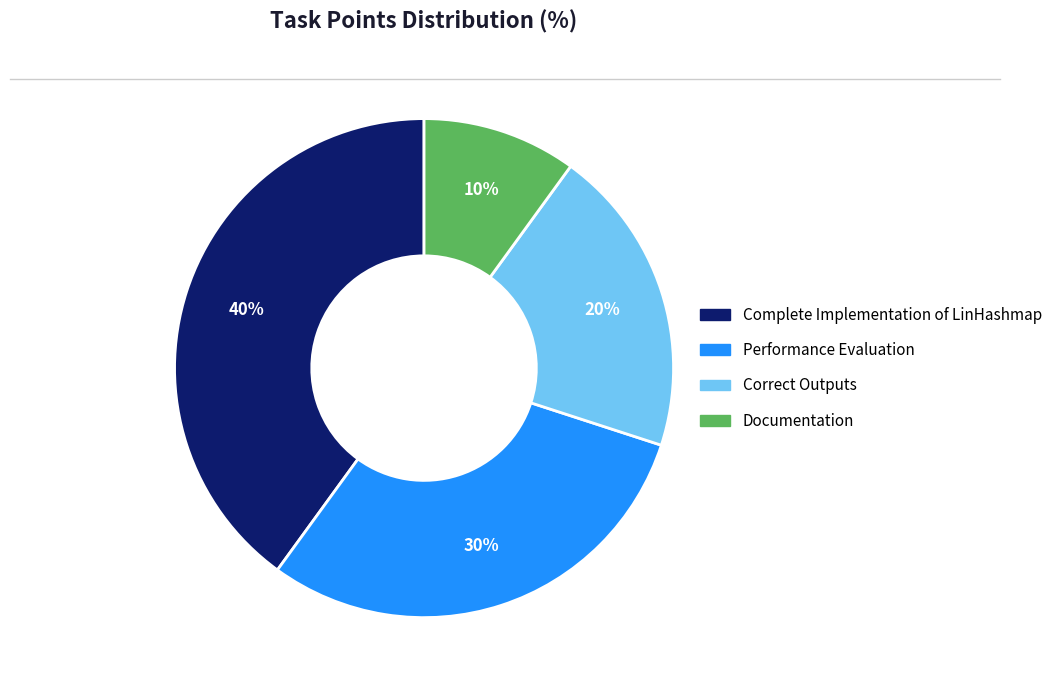

Between Correct Outputs and Performance Evaluation, which is larger?

Performance Evaluation